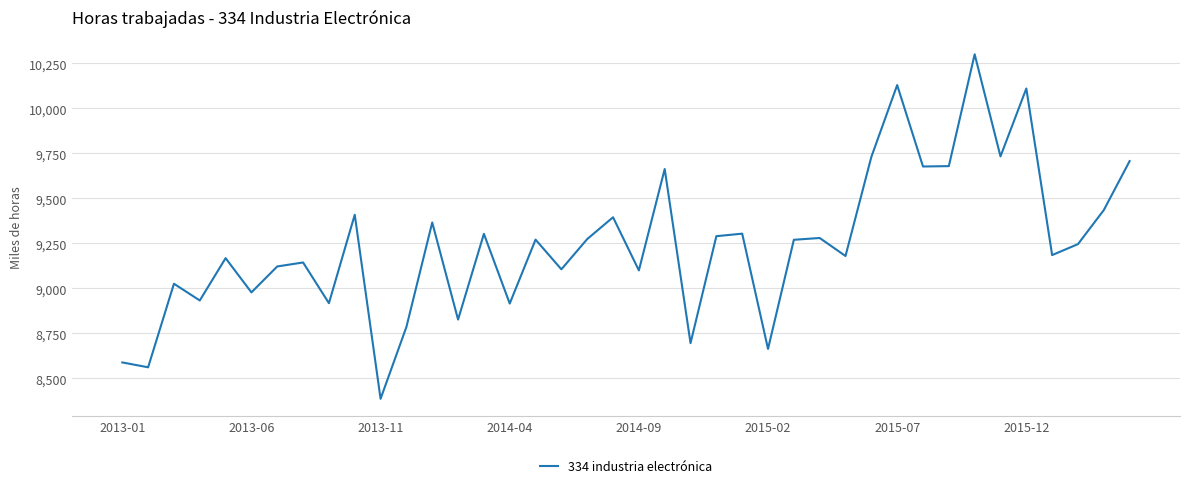

True or false: there are more than 0 points higher than both neighbors.

True